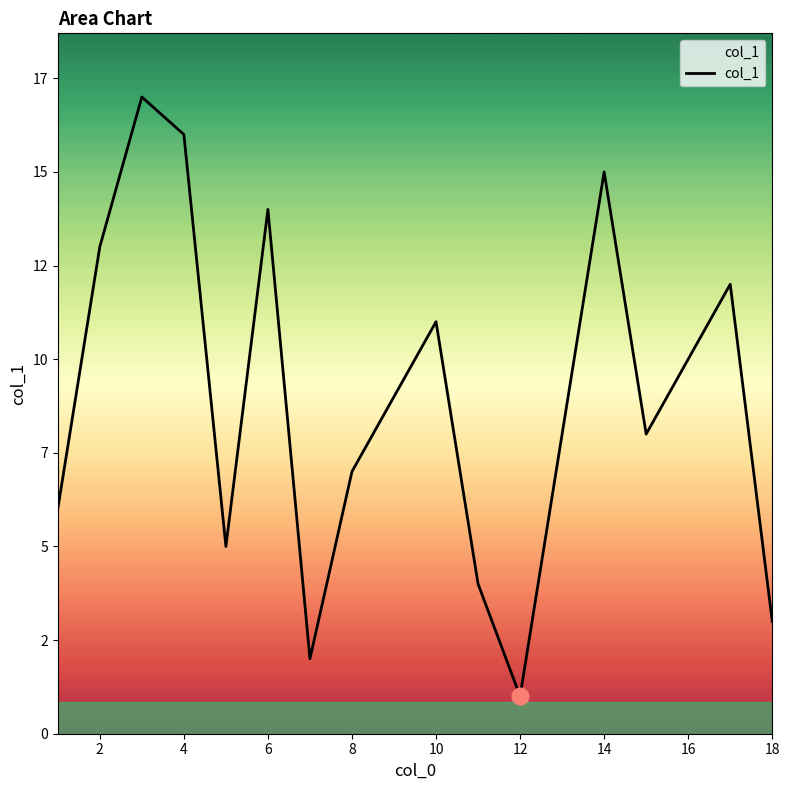

True or false: the data has more than 1 interior local peaks.

True